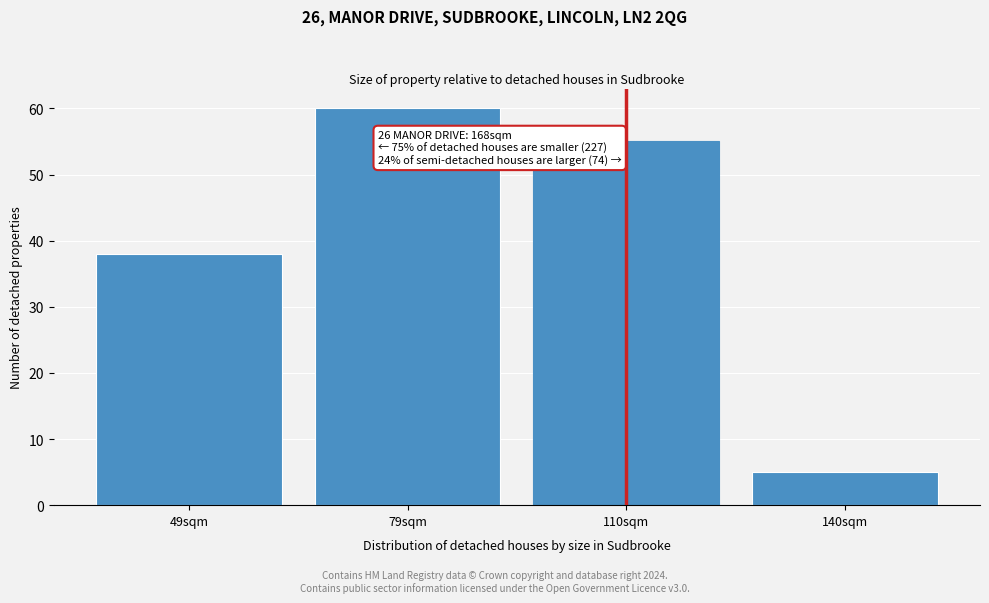

Reading left to right, what are all the values shown in this chart?

38	60	55	5